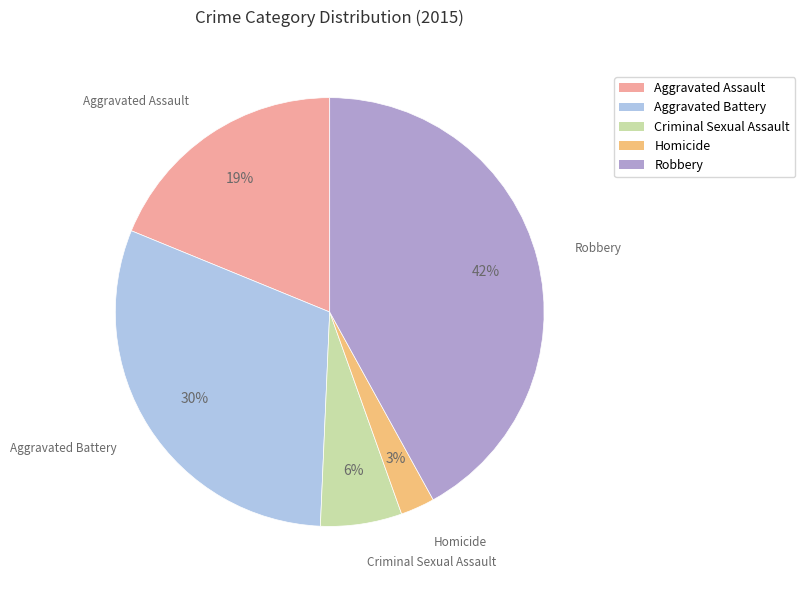

How many slices are in this pie chart?

5